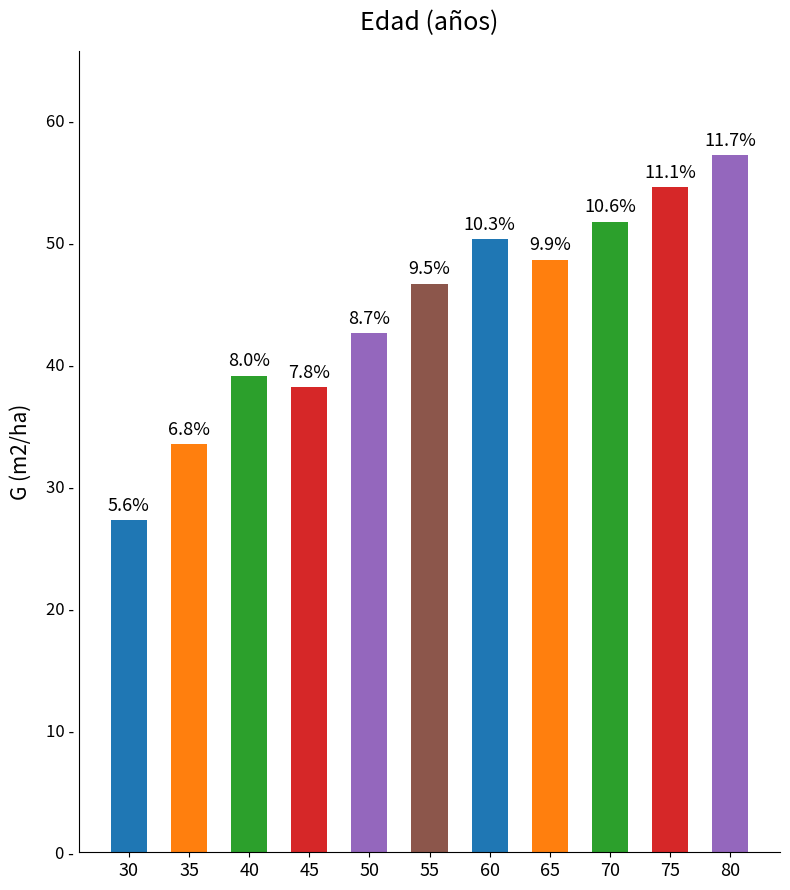

What is the change in value from 55 to 80?

+10.5